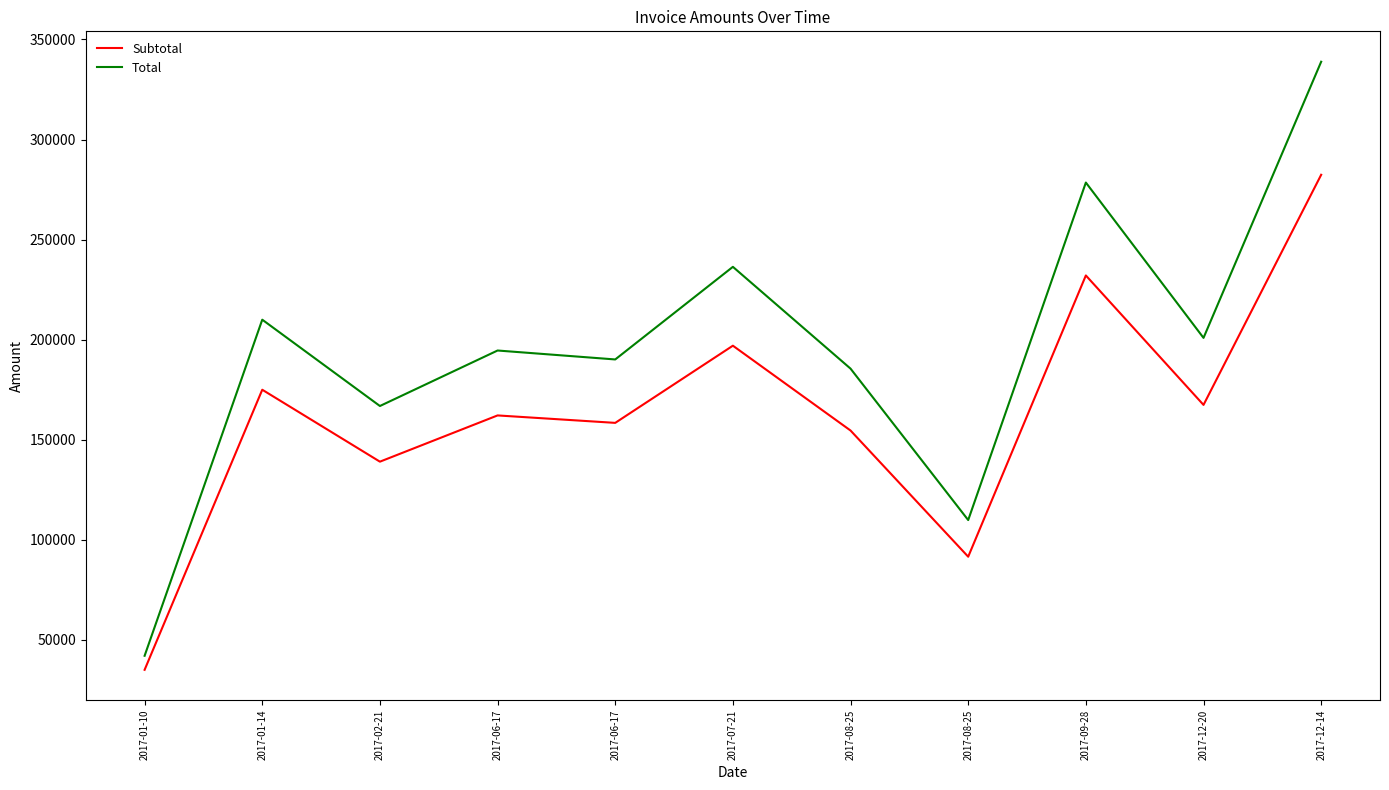

True or false: Total and Subtotal cross at least once.

False